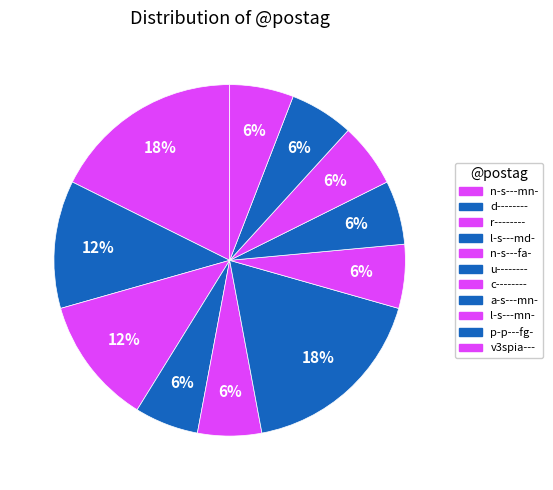

Count the number of slices in the pie.

11